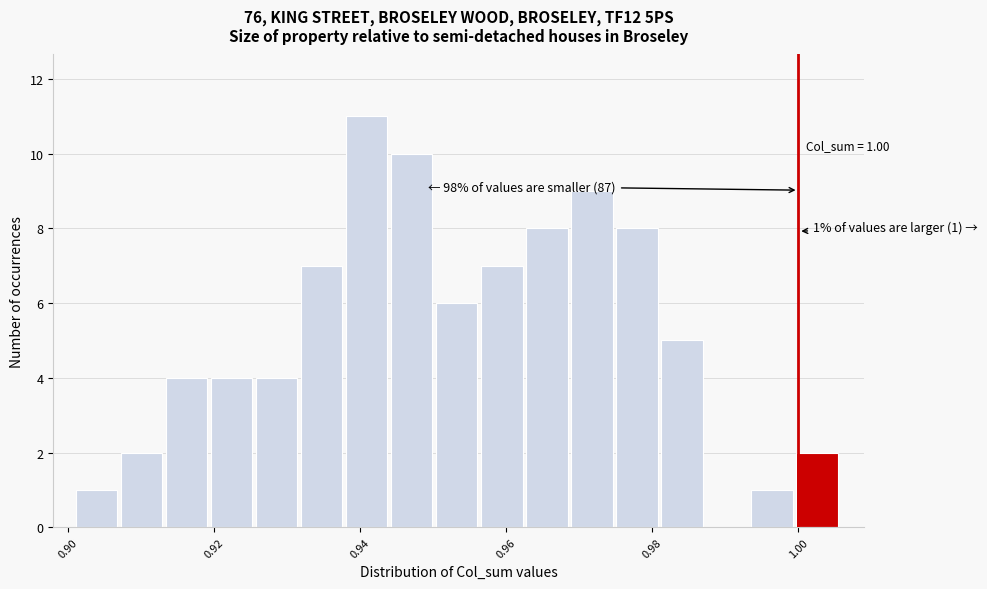

Read against the x-axis, roughly where is the centre of the tallest bar?

0.940